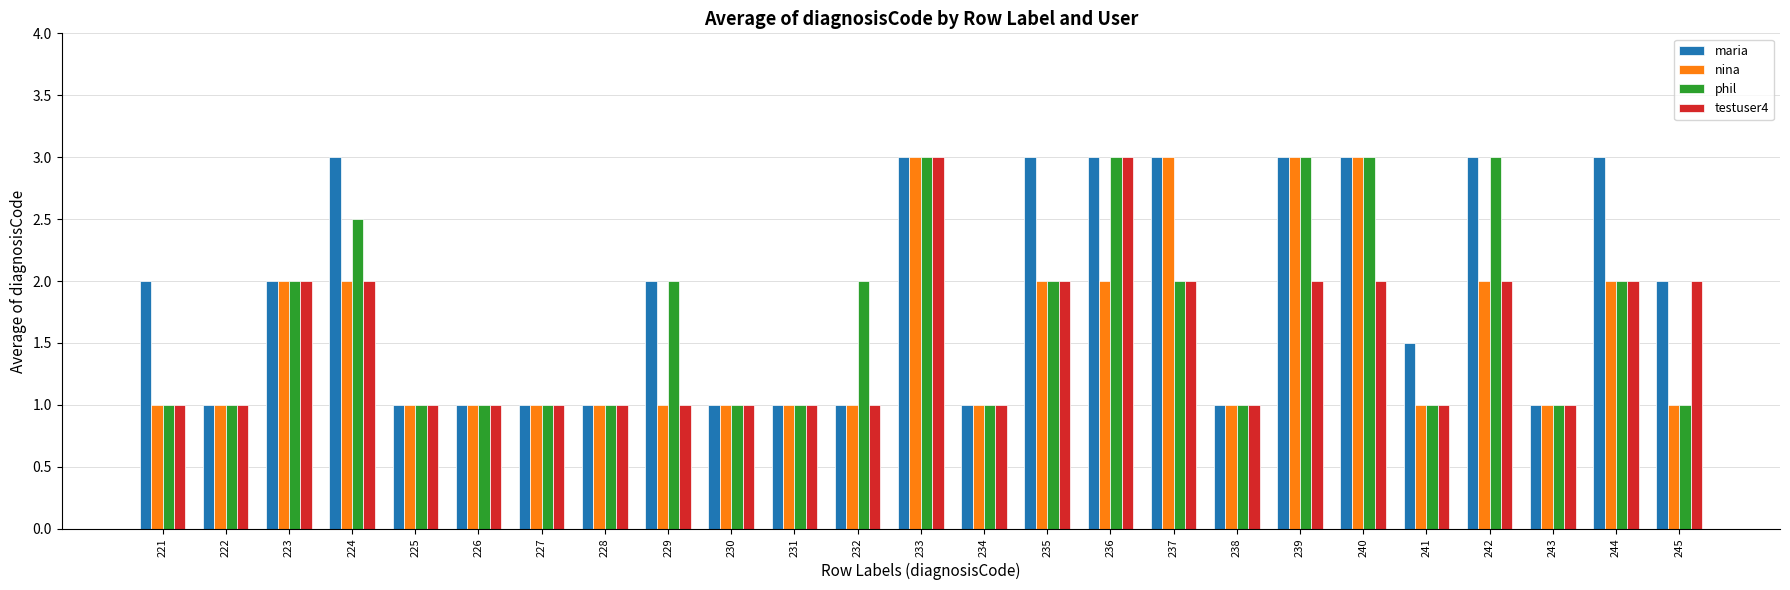

What is the total value across all series at 231?

4.0